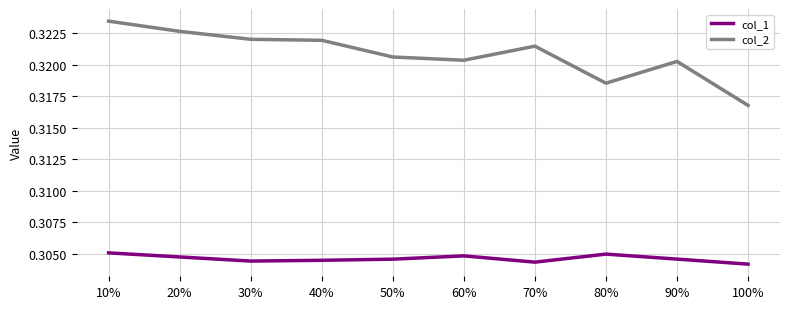

Which series has the widest spread of values?

col_2